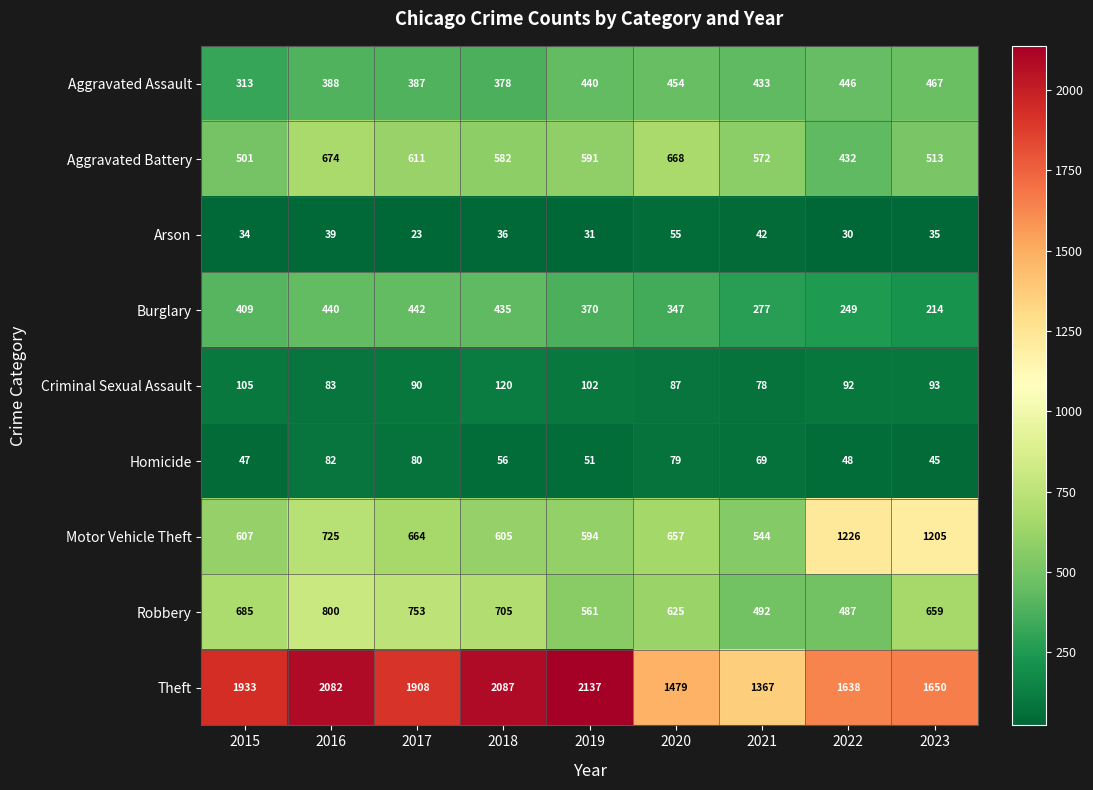

How many data points does each series have?

9